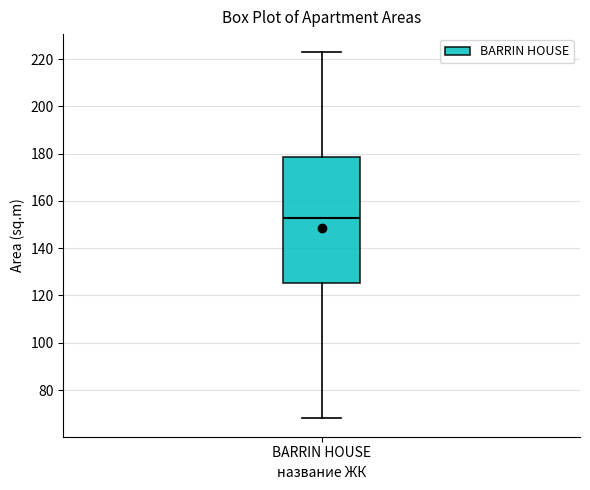

Transcribe this box plot: give where the median line is, the range the box spans, and where the two whiskers end, as read against the y-axis. The values are not printed on the chart, so give them approximately, as read against the axis.

median 152, box 126 to 178, whiskers 68 to 222